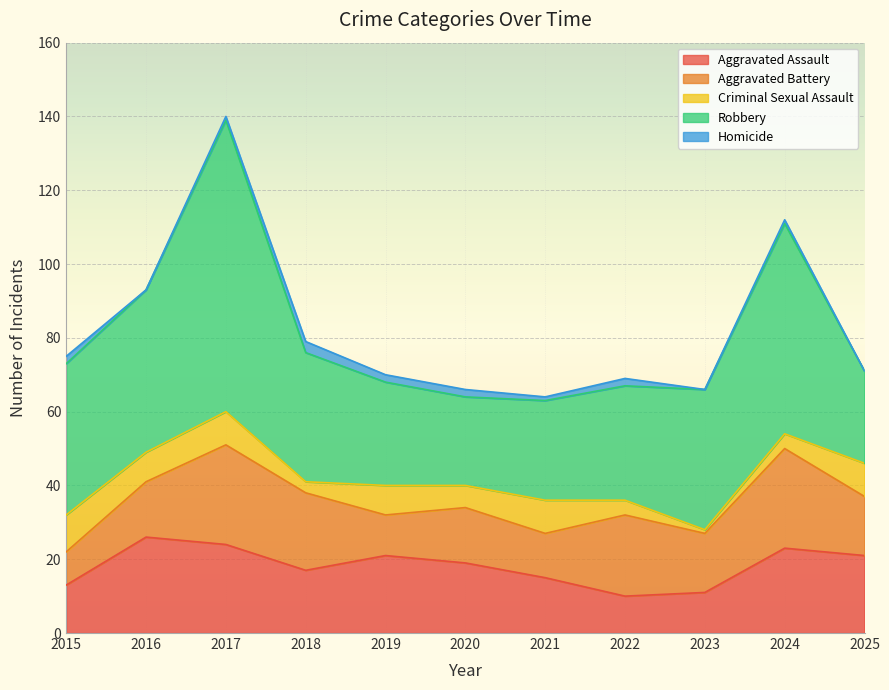

At which category is the sum across all series the highest?

2017